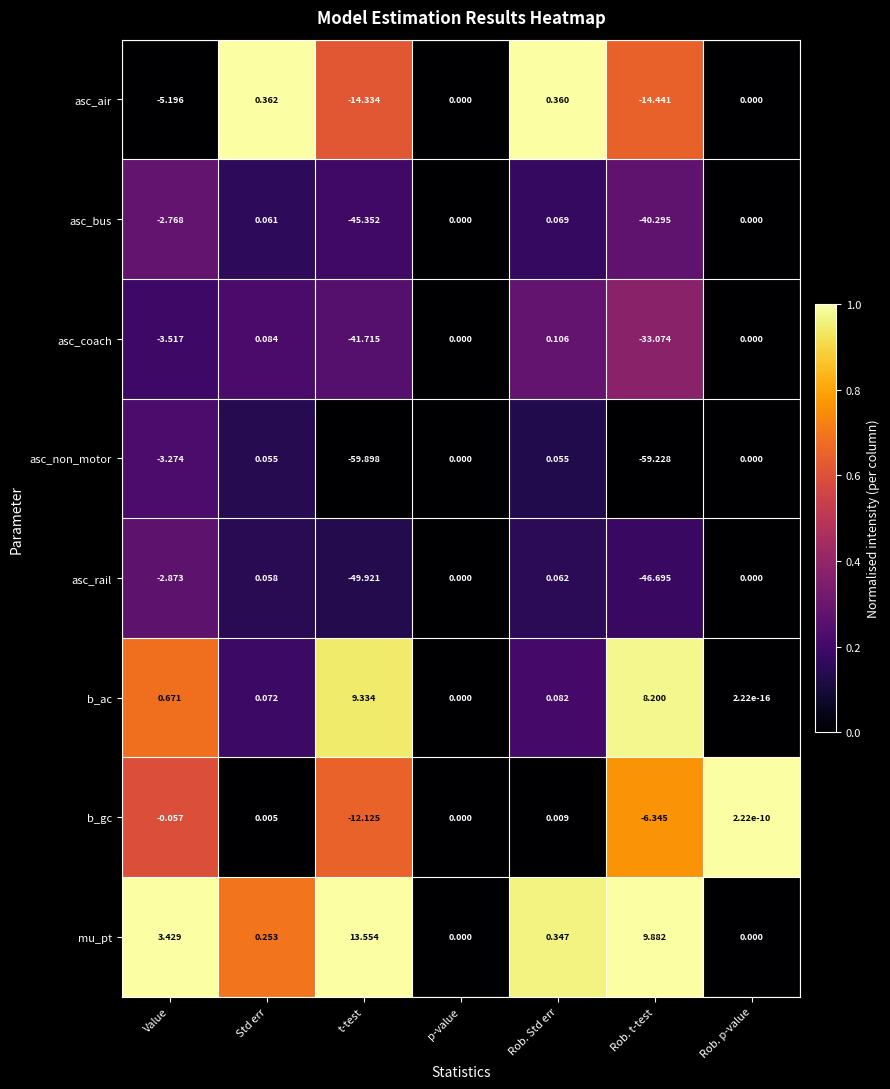

At which category is the sum across all series the highest?

Rob. Std err